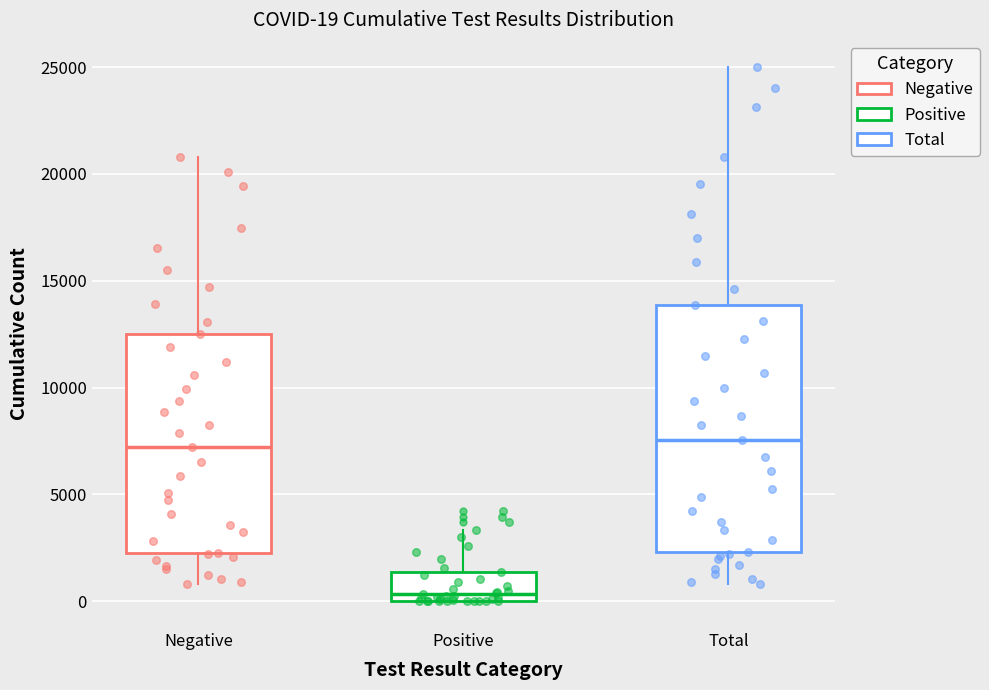

Comparing the boxes themselves (not the whiskers), which one is the tallest?

Total